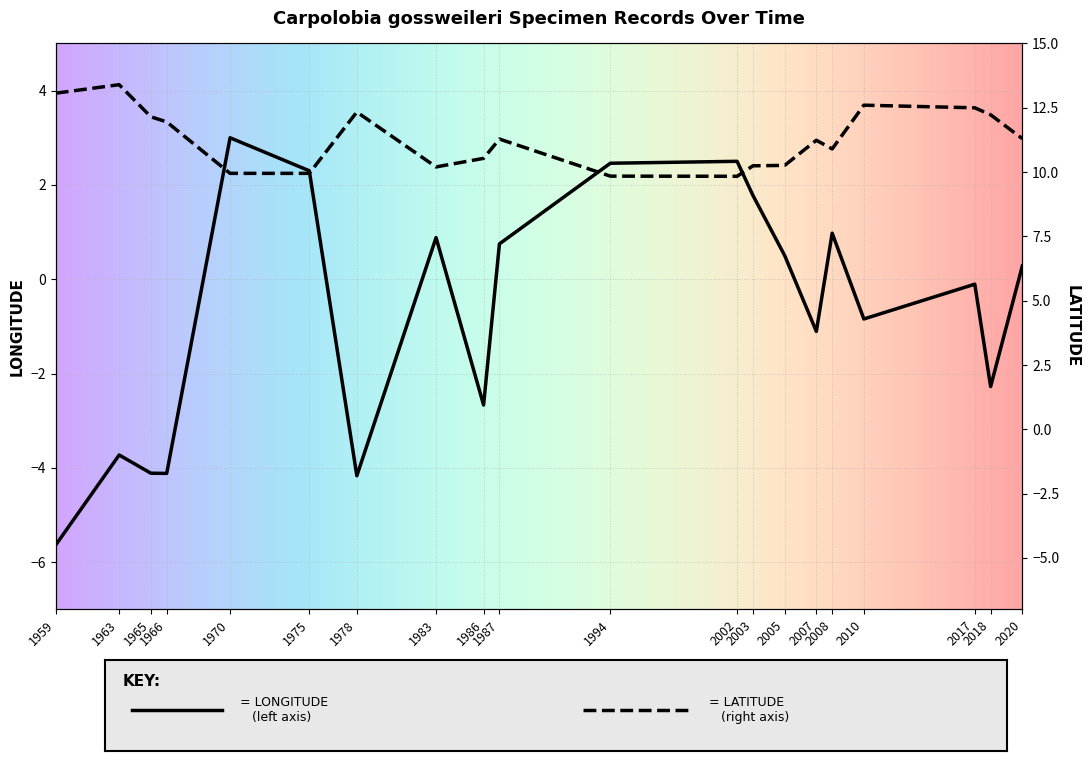

List the series in order of their peak value, highest first.

lat, lon